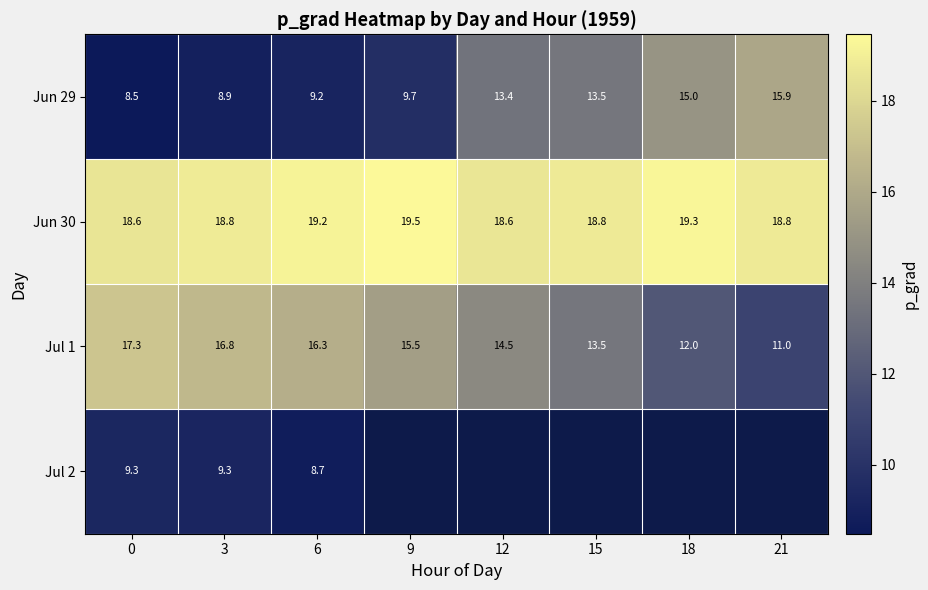

Rank the series by their maximum value, from highest to lowest.

Jun 30, Jul 1, Jun 29, Jul 2